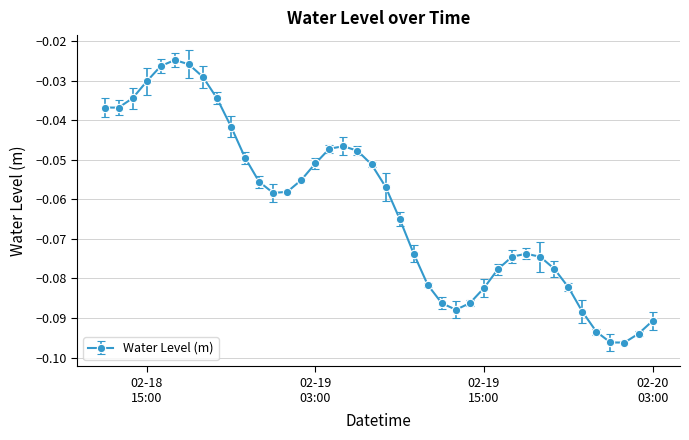

List the labels in order of value, smallest first.

2025-02-20 01:00:00, 2025-02-20 00:00:00, 2025-02-20 02:00:00, 2025-02-19 23:00:00, 2025-02-20 03:00:00, 2025-02-19 22:00:00, 2025-02-19 13:00:00, 2025-02-19 12:00:00, 2025-02-19 14:00:00, 2025-02-19 15:00:00, 2025-02-19 21:00:00, 2025-02-19 11:00:00, 2025-02-19 16:00:00, 2025-02-19 20:00:00, 2025-02-19 19:00:00, 2025-02-19 17:00:00, 2025-02-19 18:00:00, 2025-02-19 10:00:00, 2025-02-19 09:00:00, 2025-02-19 00:00:00, 2025-02-19 01:00:00, 2025-02-19 08:00:00, 2025-02-18 23:00:00, 2025-02-19 02:00:00, 2025-02-19 07:00:00, 2025-02-19 03:00:00, 2025-02-18 22:00:00, 2025-02-19 06:00:00, 2025-02-19 04:00:00, 2025-02-19 05:00:00, 2025-02-18 21:00:00, 2025-02-18 13:00:00, 2025-02-18 12:00:00, 2025-02-18 20:00:00, 2025-02-18 14:00:00, 2025-02-18 15:00:00, 2025-02-18 19:00:00, 2025-02-18 16:00:00, 2025-02-18 18:00:00, 2025-02-18 17:00:00